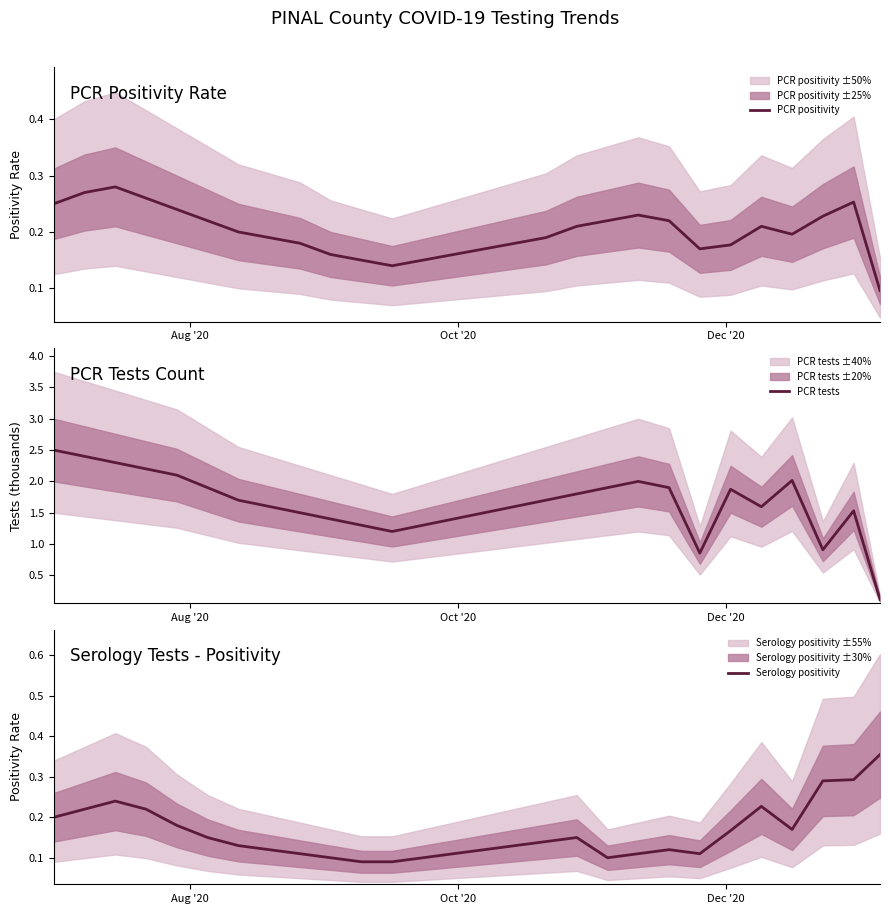

What is the average value of the Serology positivity series?

0.2